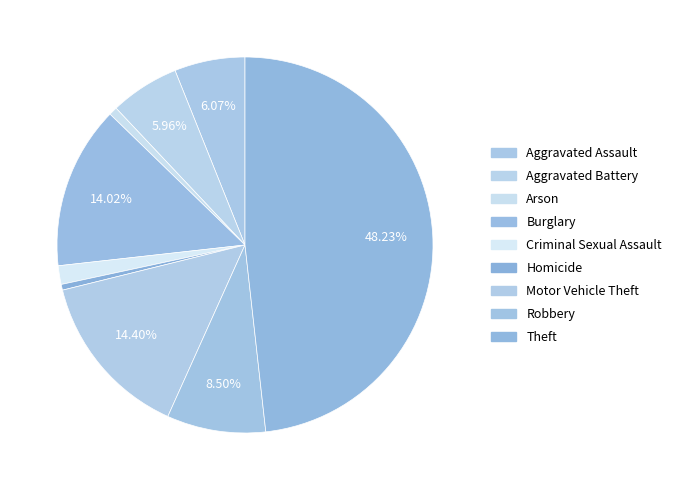

Is Robbery the majority of the pie?

No